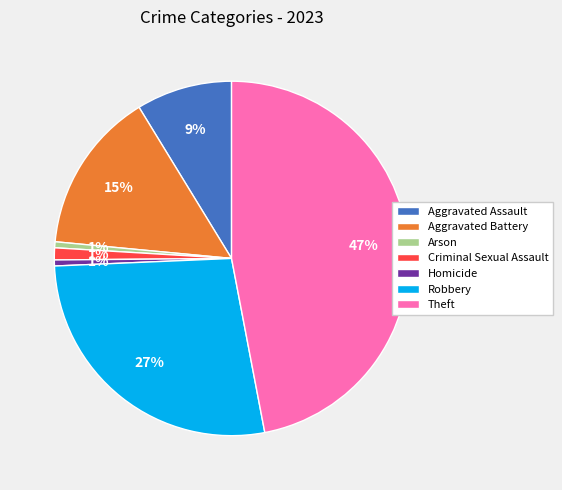

To the nearest percent, what portion does Theft represent?

47%